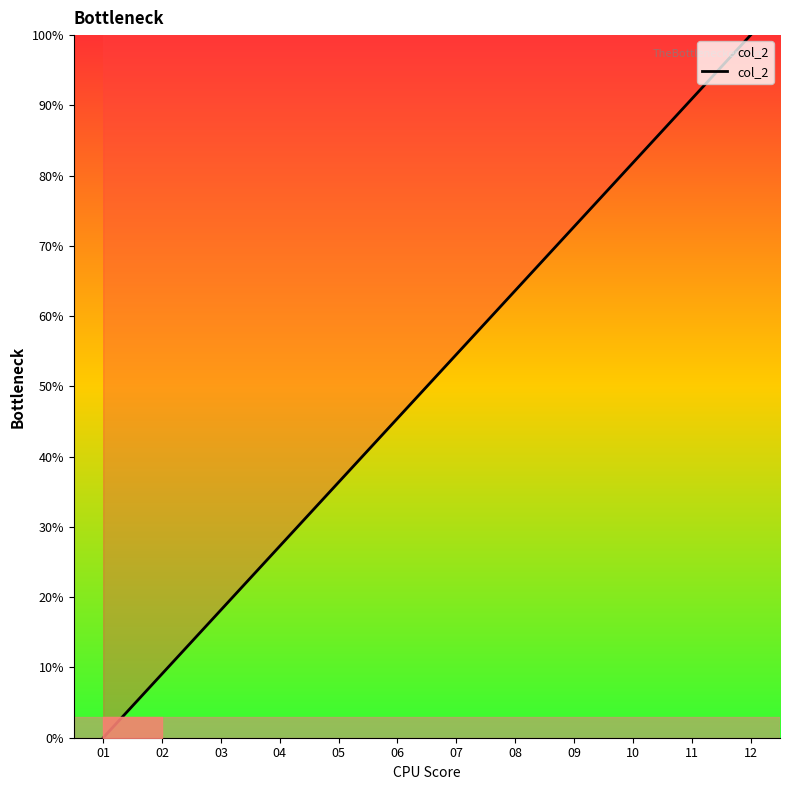

Does the chart have visible grid lines?

No